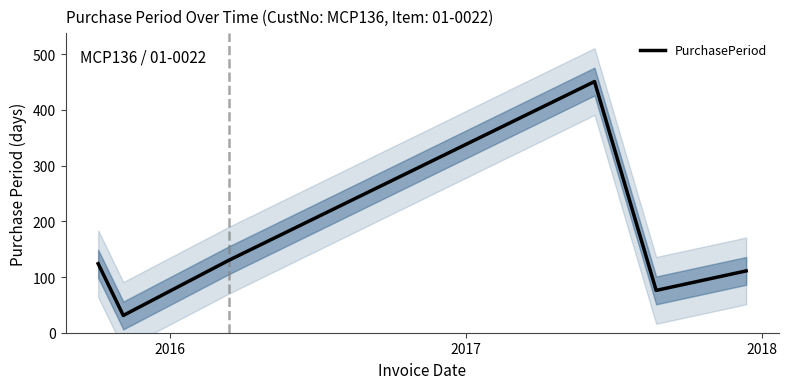

What is the minimum value for PurchasePeriod?

31